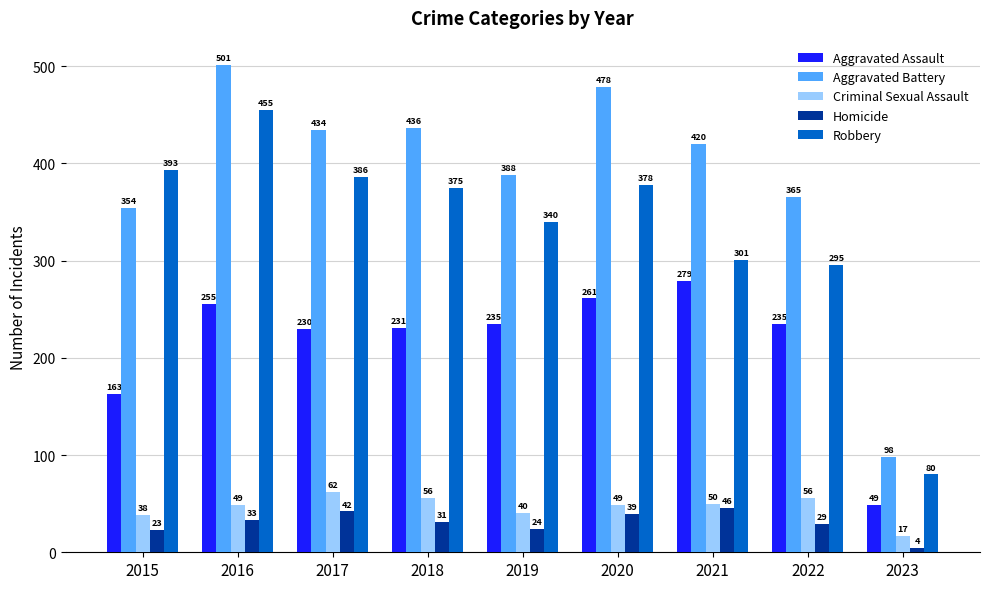

What is the sum of all Aggravated Battery values?

3474